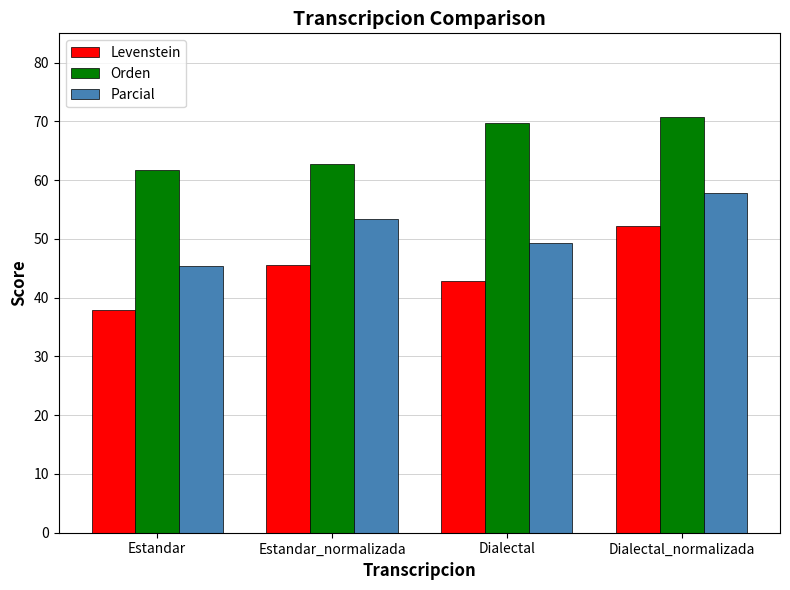

At which label does Orden first exceed 69?

Dialectal